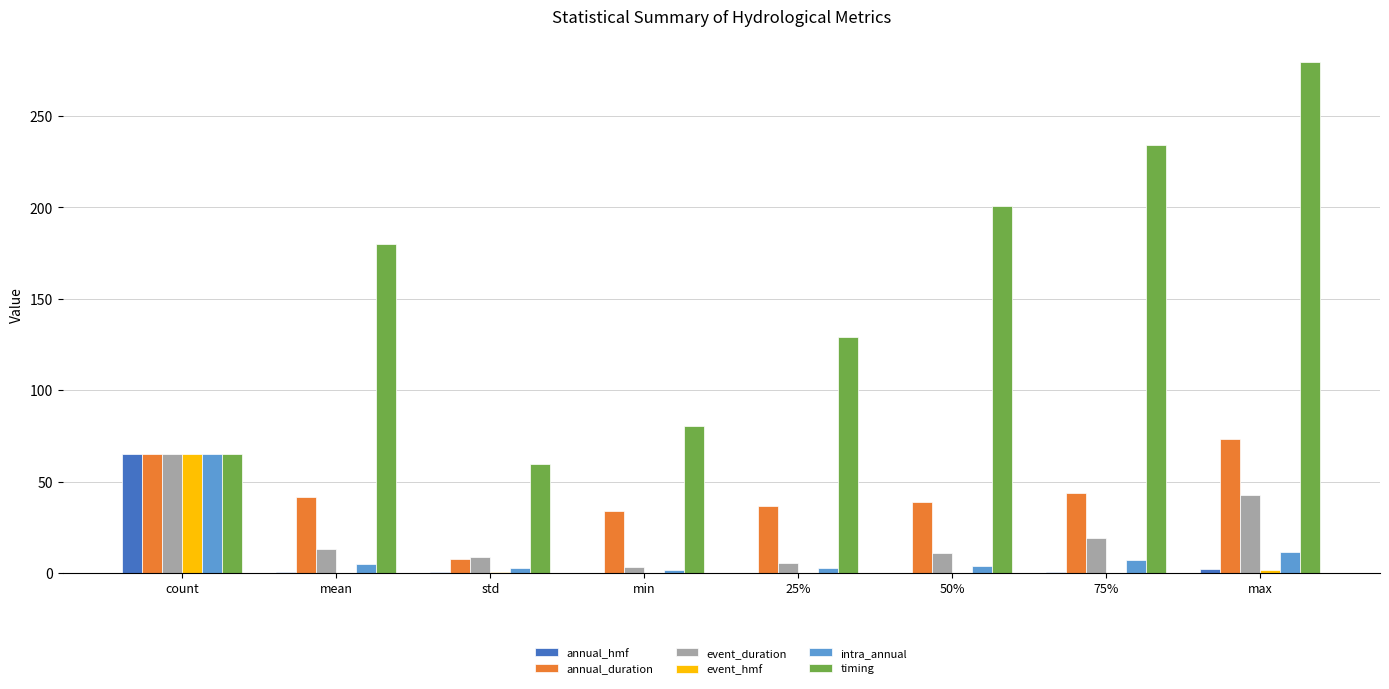

Where is timing nearest to the value 169?

mean